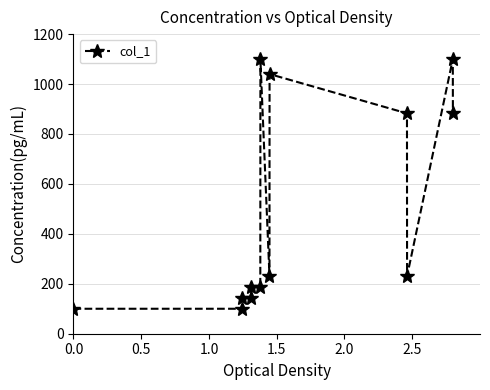

What is the value of the 3rd point from the left?

143.5